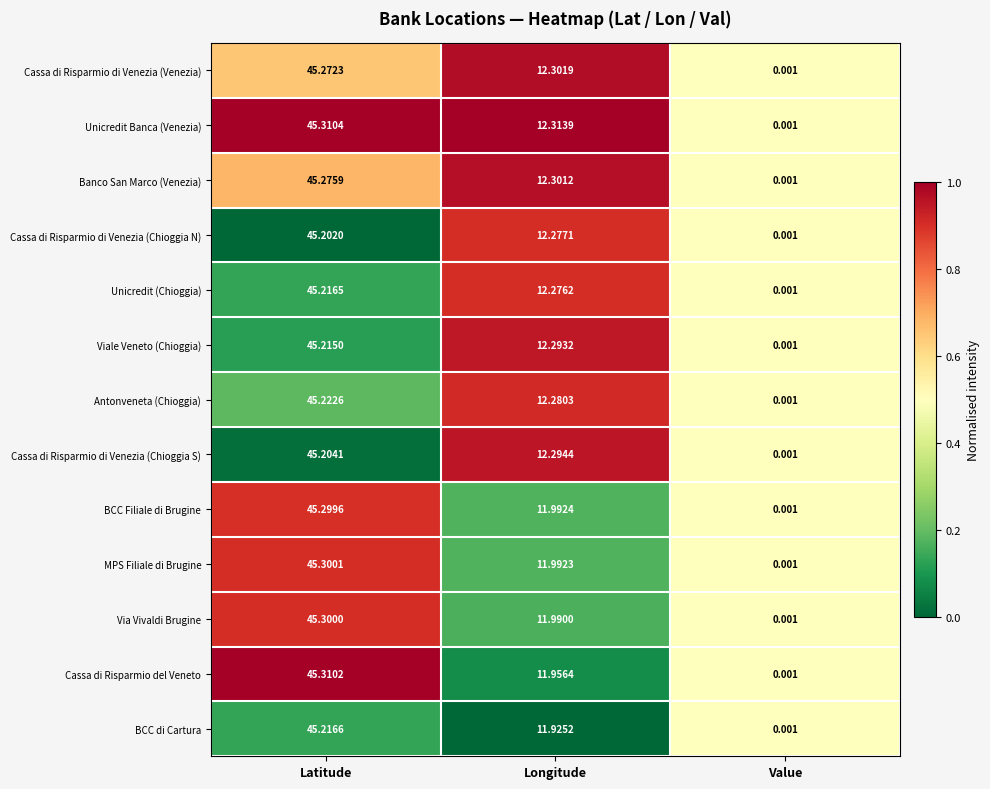

Rank the series by their maximum value, from lowest to highest.

Cassa di Risparmio di Venezia (Chioggia N), Cassa di Risparmio di Venezia (Chioggia S), Viale Veneto (Chioggia), Unicredit (Chioggia), BCC di Cartura, Antonveneta (Chioggia), Cassa di Risparmio di Venezia (Venezia), Banco San Marco (Venezia), BCC Filiale di Brugine, Via Vivaldi Brugine, MPS Filiale di Brugine, Cassa di Risparmio del Veneto, Unicredit Banca (Venezia)